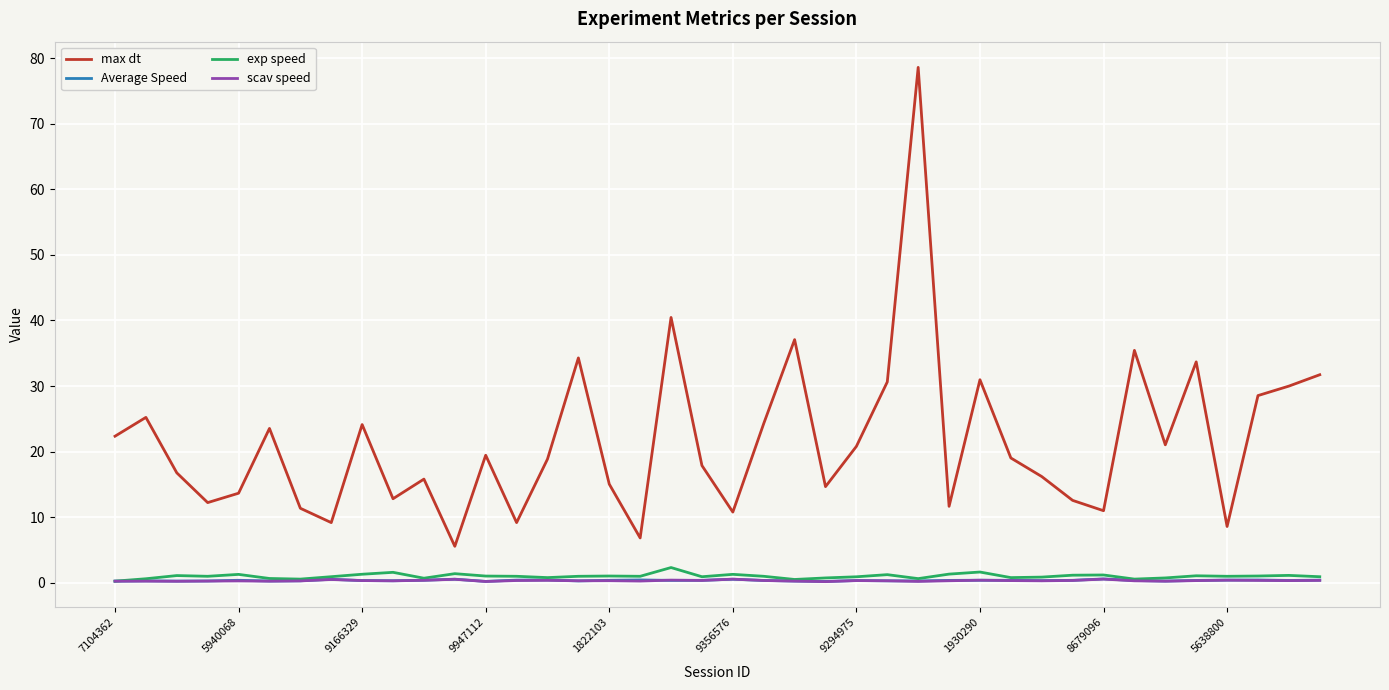

How many intersections are there between Average Speed and scav speed?

8